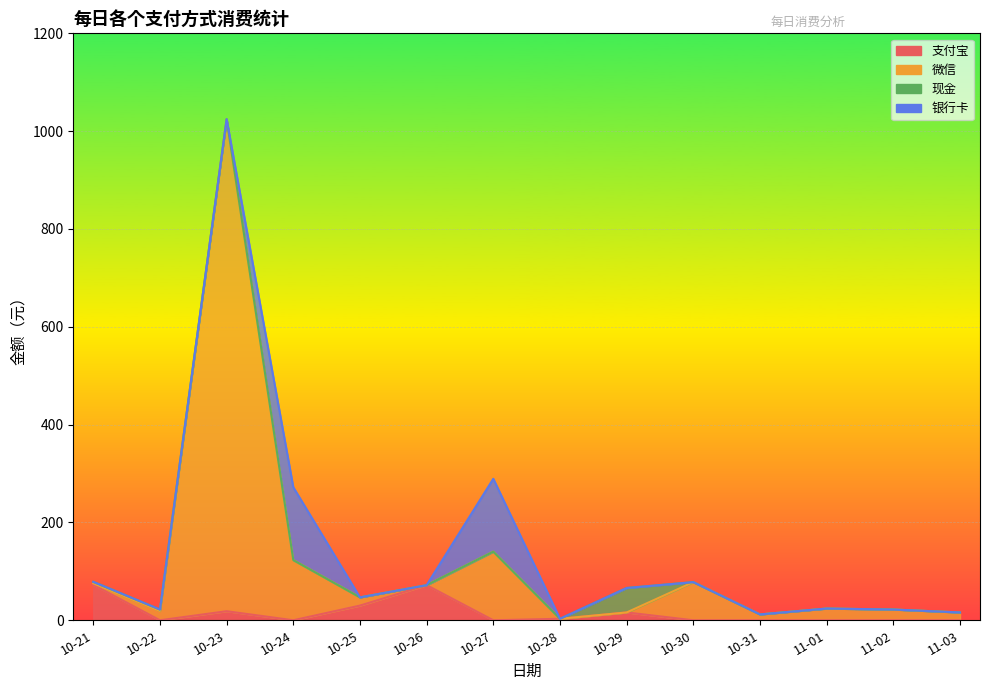

True or false: 微信 has a value of 71.8 at 10-26.

True